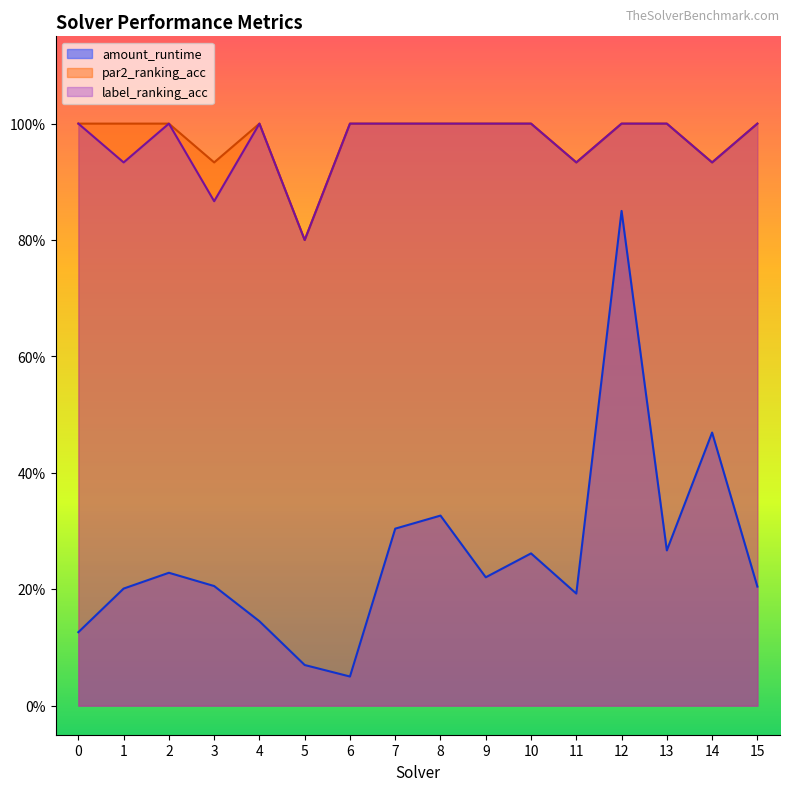

At which label does amount_runtime reach its peak?

12